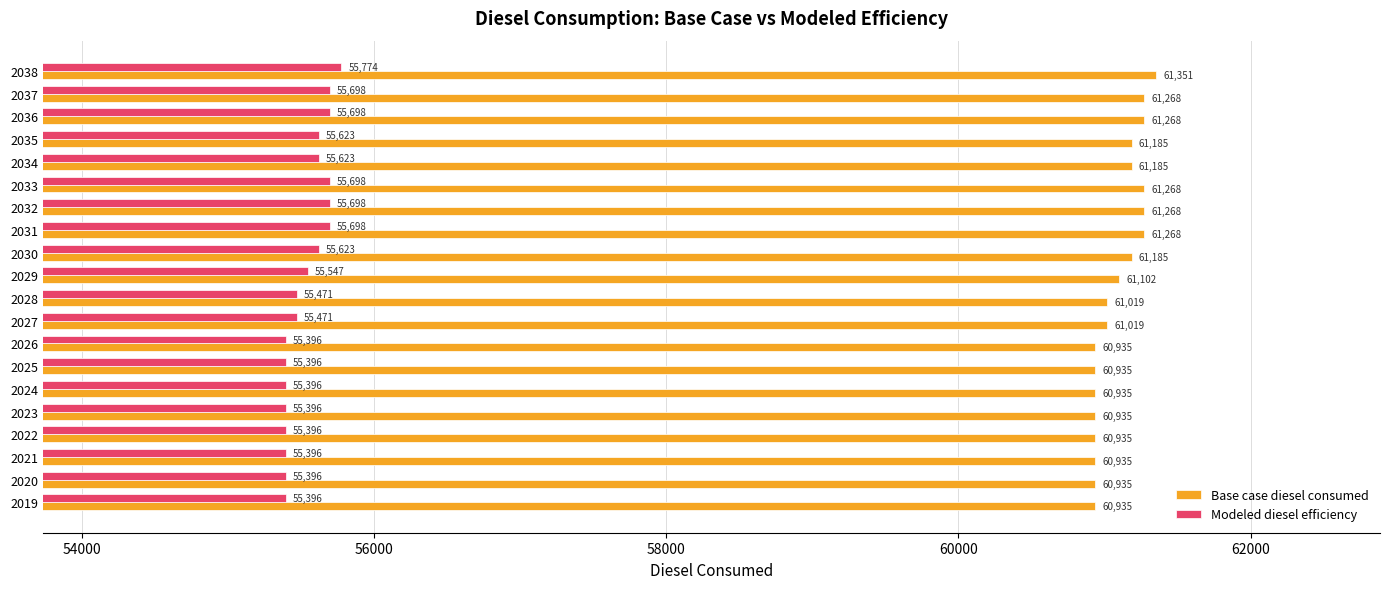

Where is Modeled diesel efficiency nearest to the value 55584?

2029